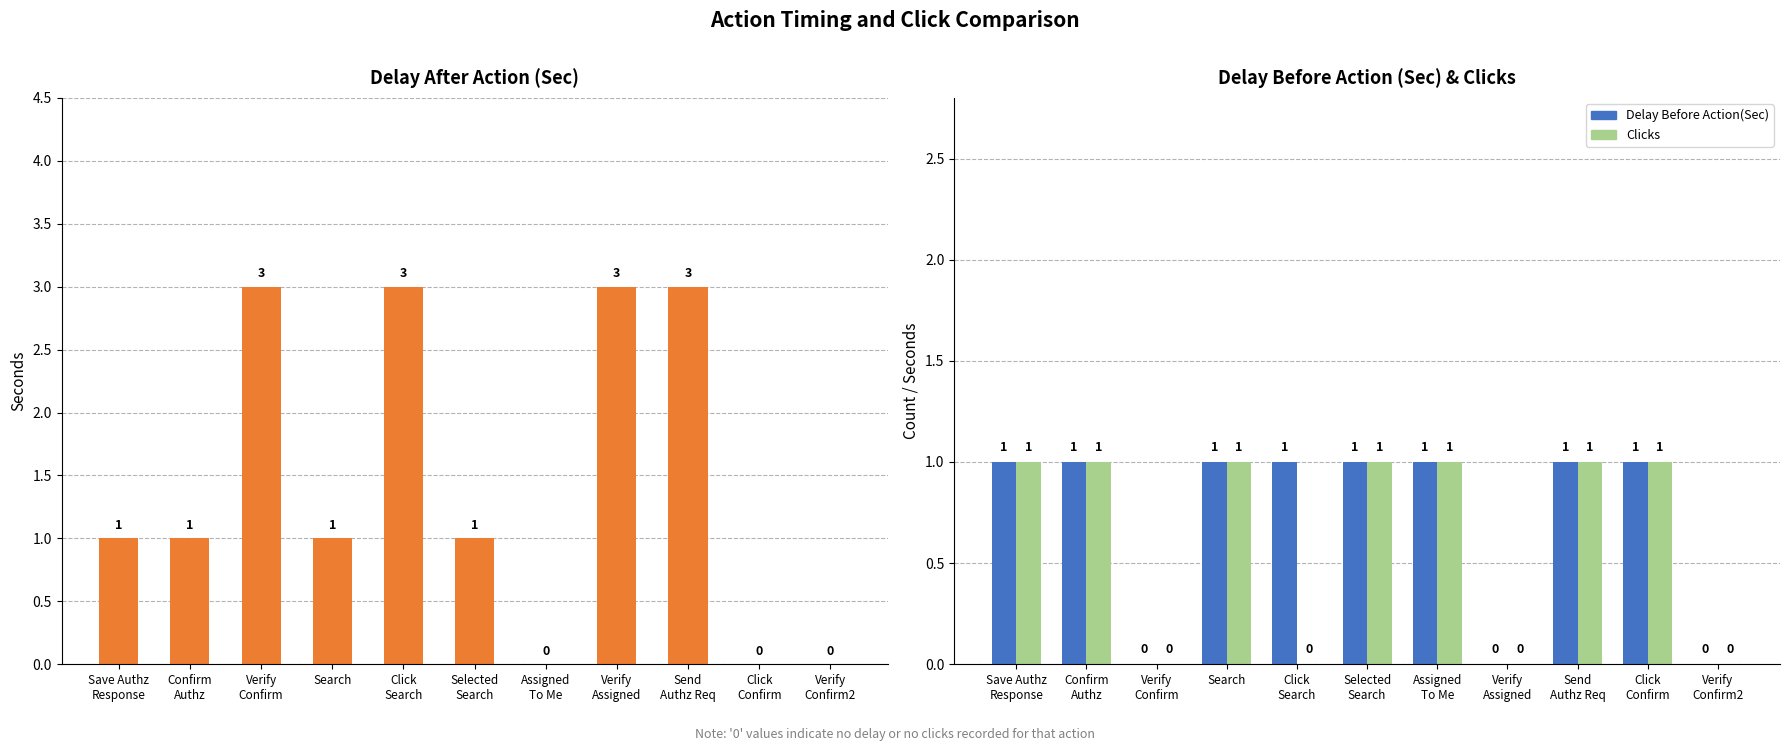

How many data points does each series have?

11